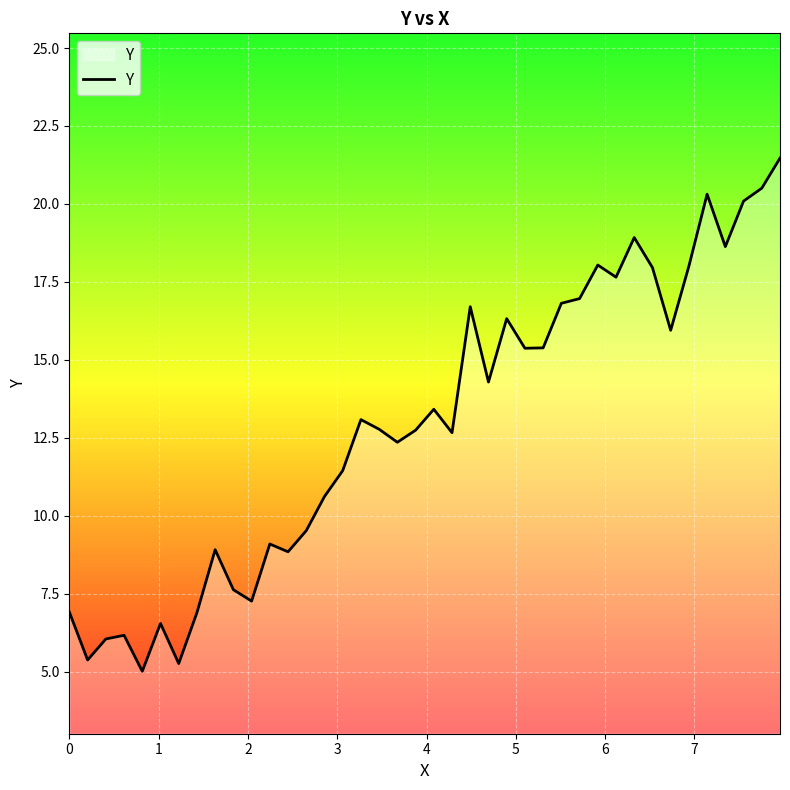

What is the minimum value shown in the chart?

5.0